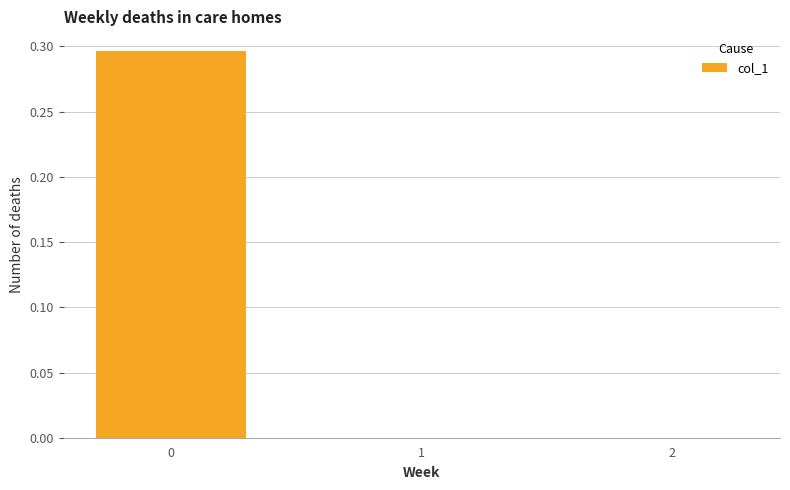

The chart shows a value of 0.0 at 2. True or false?

True